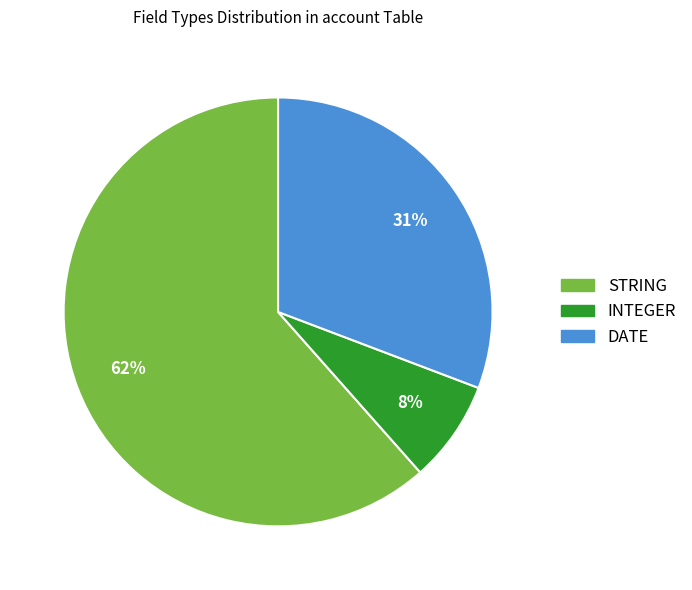

To the nearest percent, what is the average slice percentage?

33%